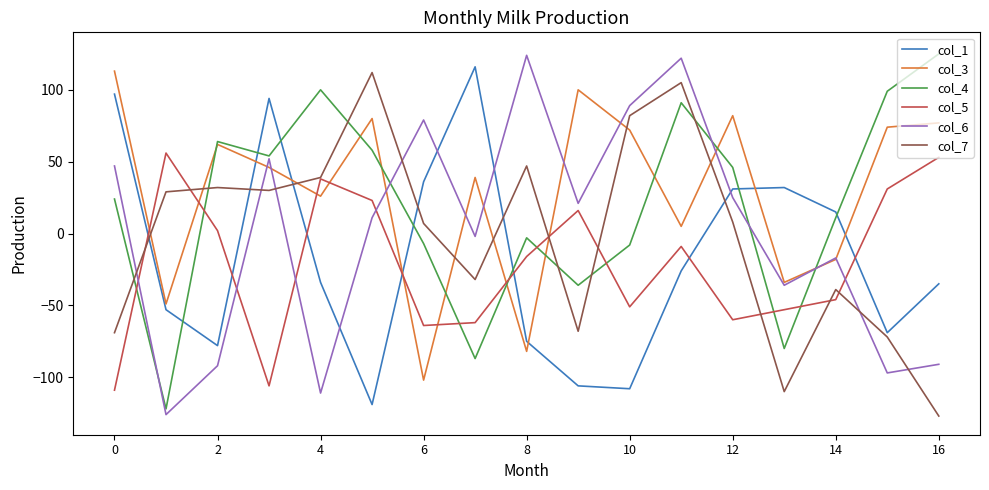

In col_5, how many points are lower than both neighbors (excluding endpoints)?

4